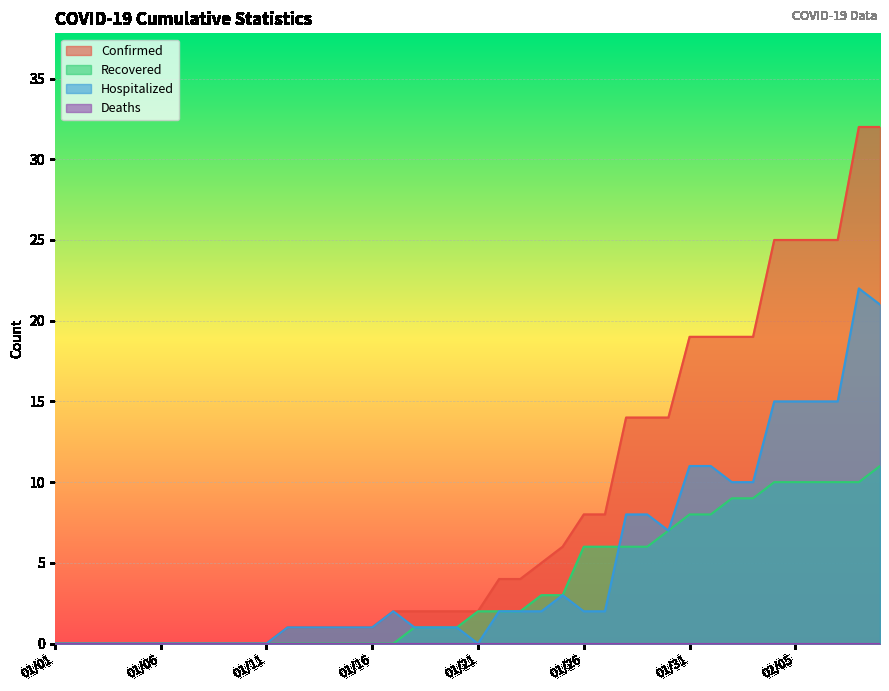

At which category is the sum across all series the highest?

02/08